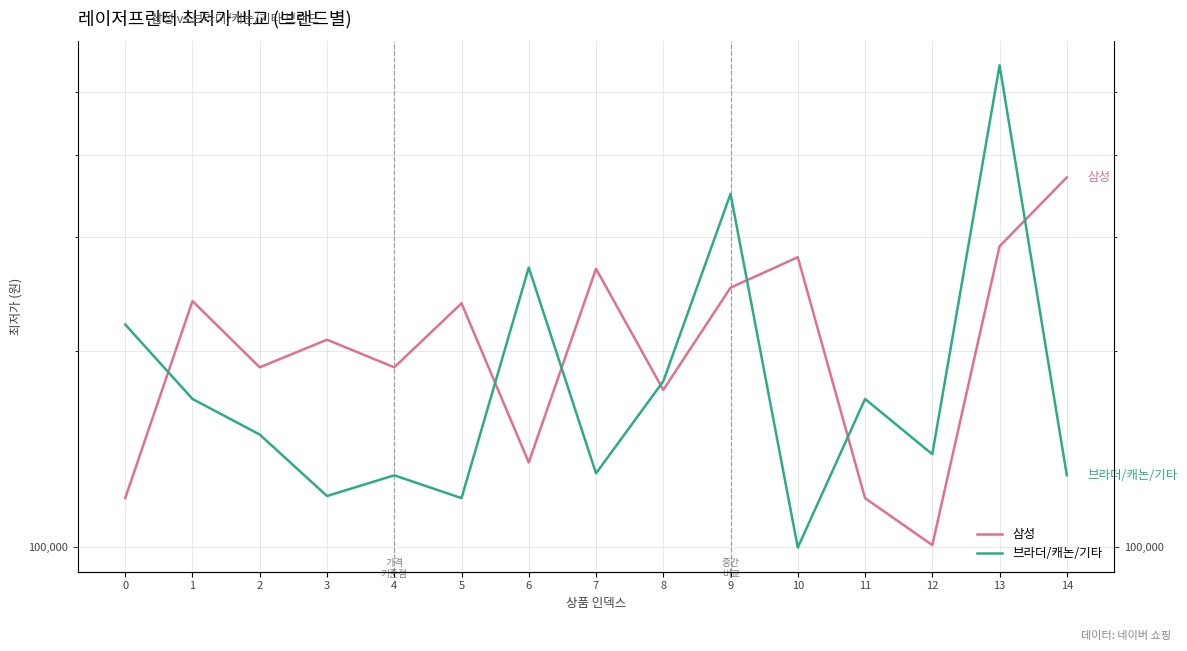

Where does the 삼성 series first go above 208390?

1